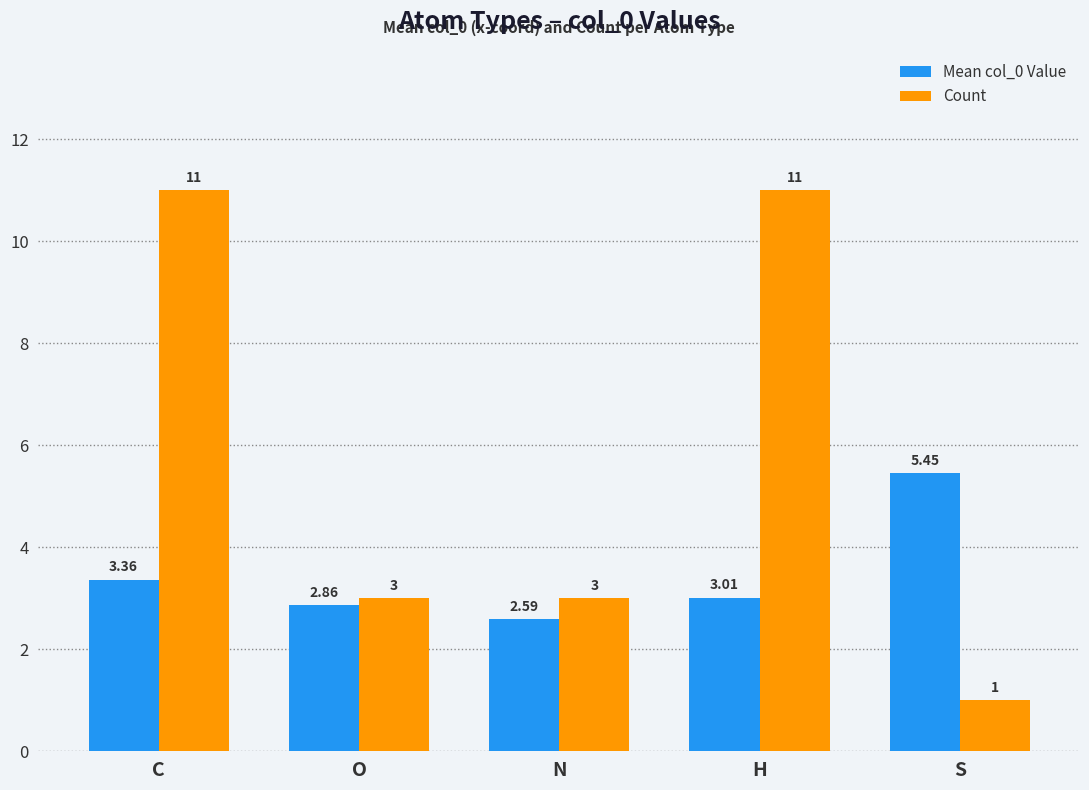

How many groups of bars are there?

5